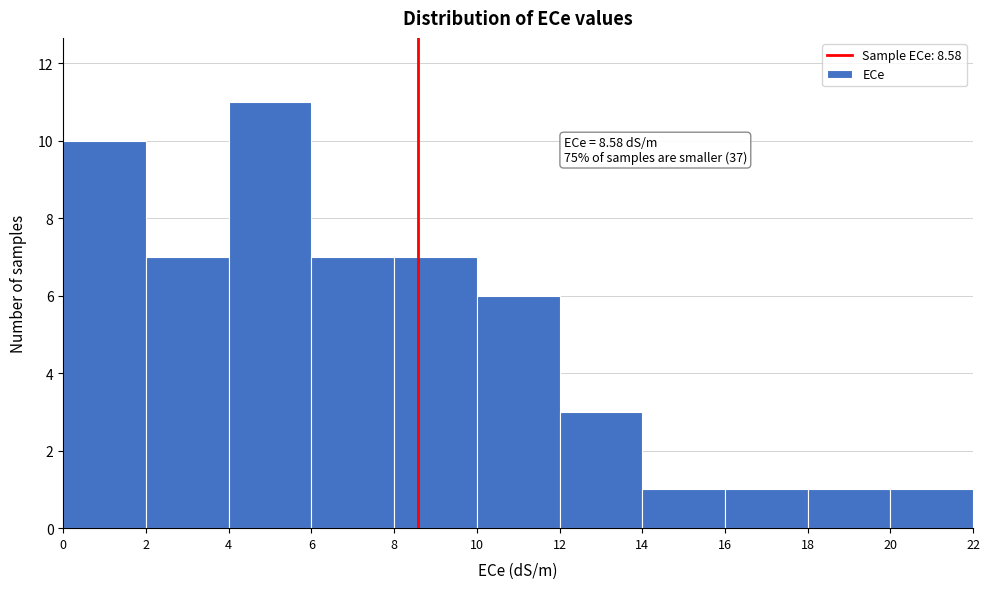

Which range on the x-axis has the tallest bar?

4 to 6